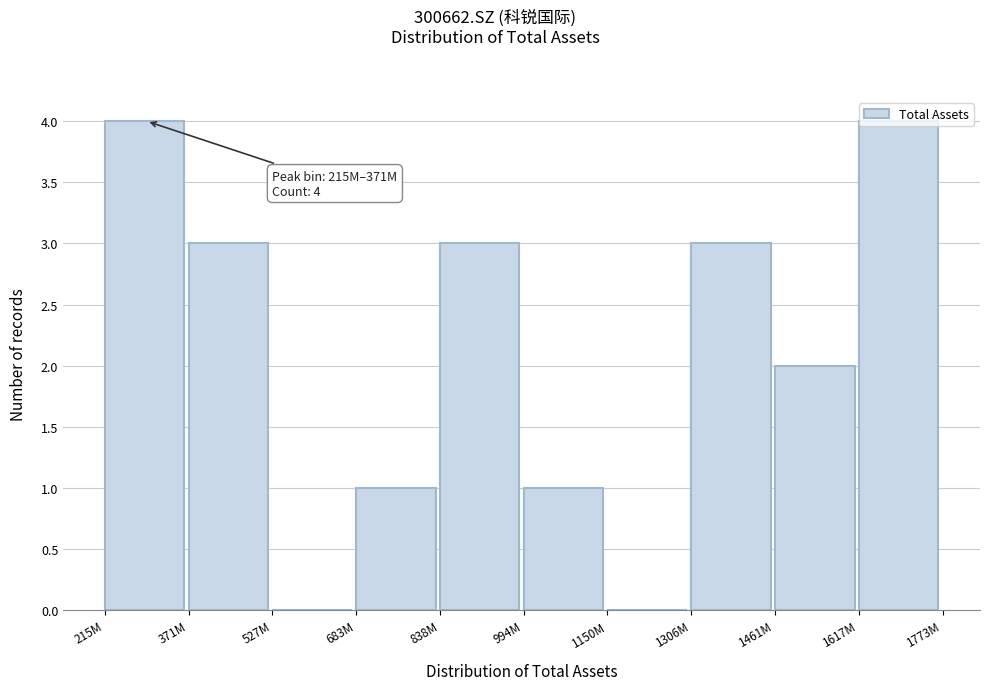

What is the ratio of the value at 1461M to the value at 838M?

0.7